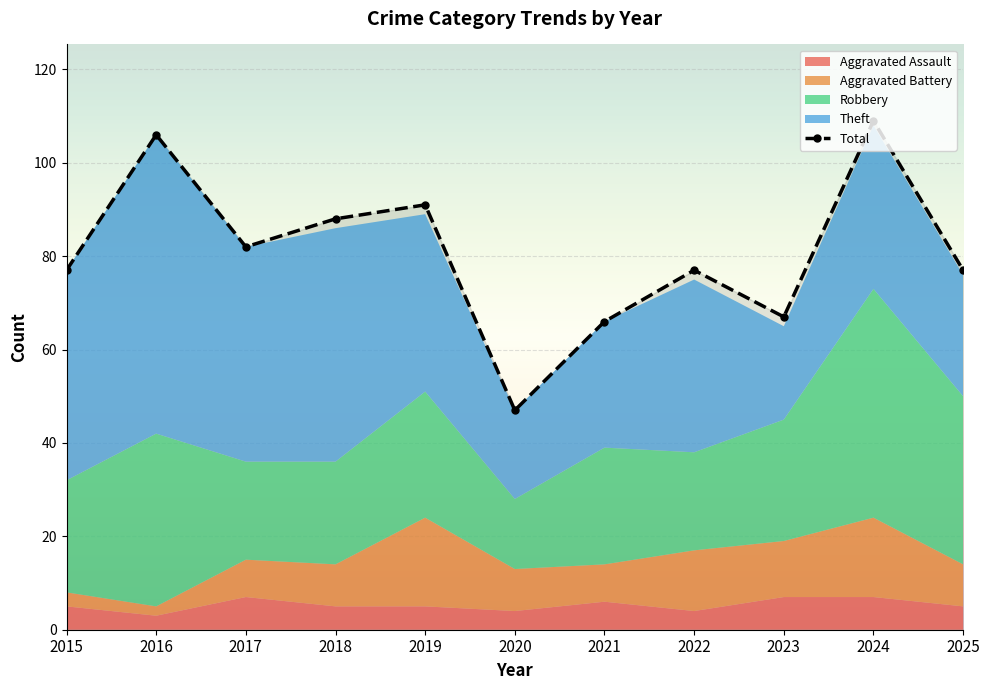

Is it true that the value at 2015 is 22?

False